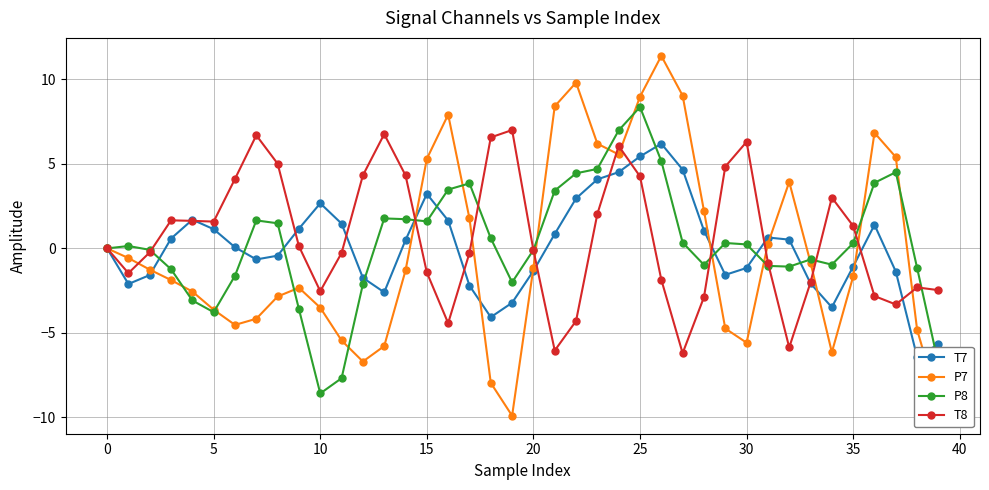

Rank the series by their maximum value, from lowest to highest.

T7, T8, P8, P7